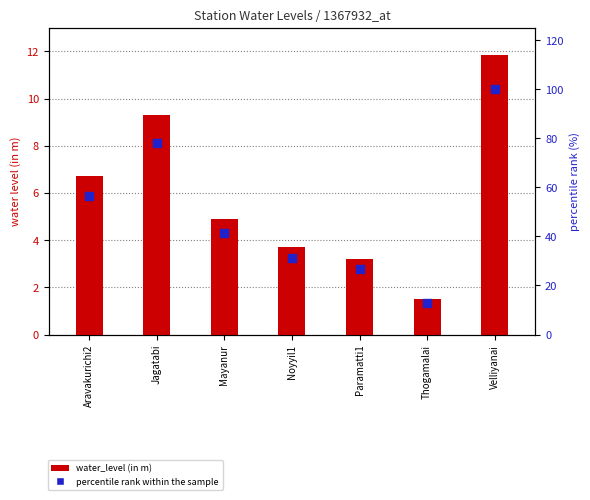

At which category is the sum across all series the highest?

Velliyanai